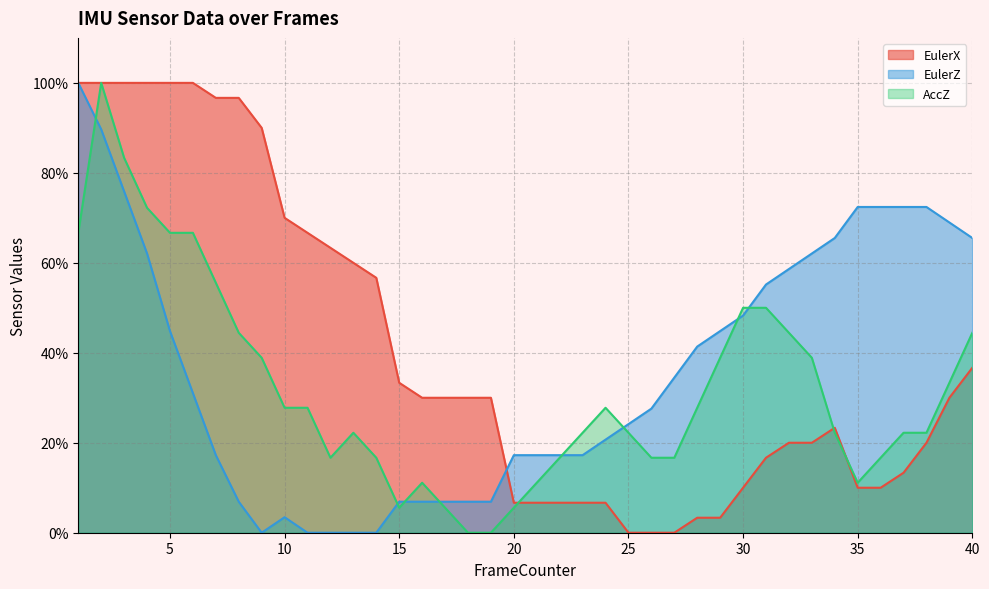

How many intersections are there between AccZ and EulerZ?

8